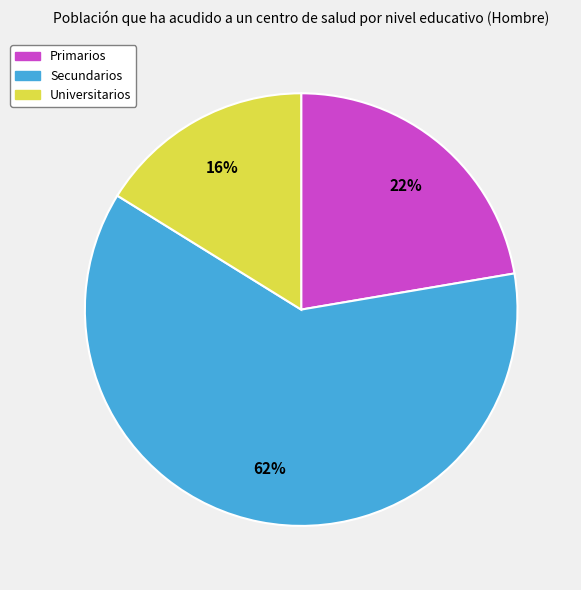

Do Secundarios and Universitarios together represent more than half of the pie?

Yes